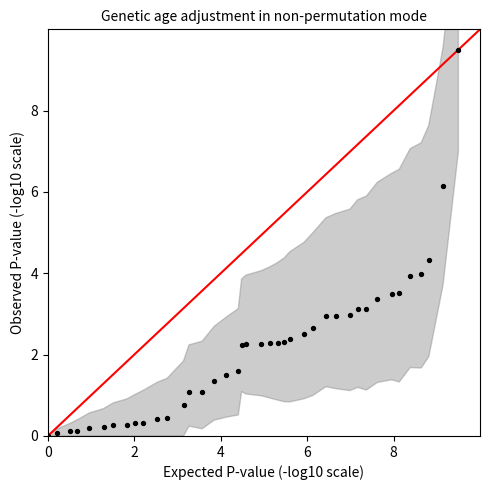

What is the range of Y values (max minus min)?

9.5